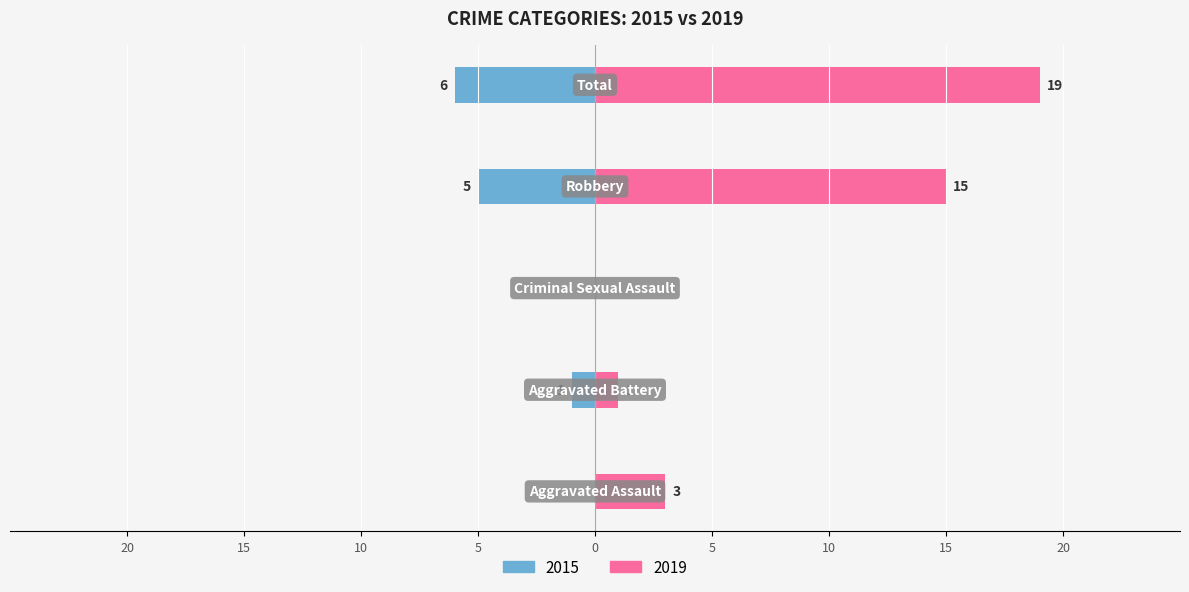

How many values in the 2015 series are below -1?

2